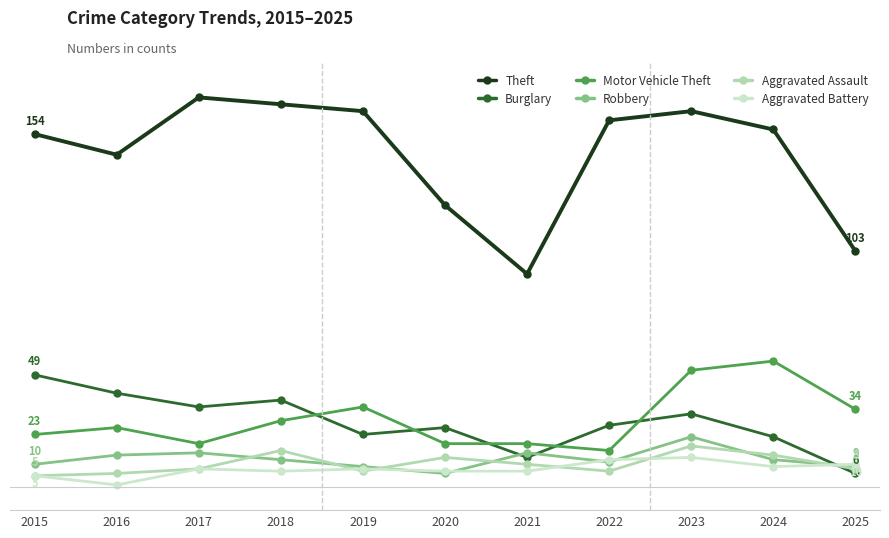

The Motor Vehicle Theft series shows 29 at 2018. True or false?

True